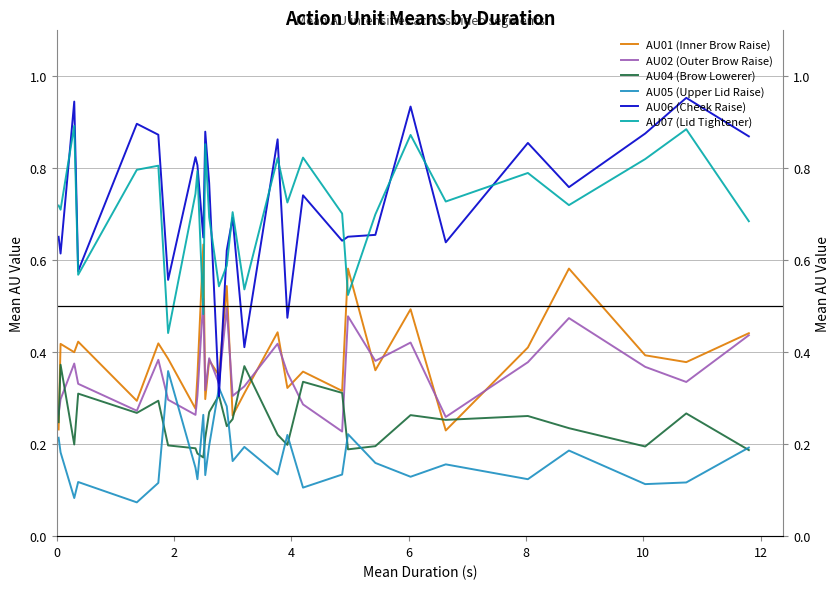

Rank the series by their maximum value, from lowest to highest.

AU05 (Upper Lid Raise), AU04 (Brow Lowerer), AU02 (Outer Brow Raise), AU01 (Inner Brow Raise), AU07 (Lid Tightener), AU06 (Cheek Raise)